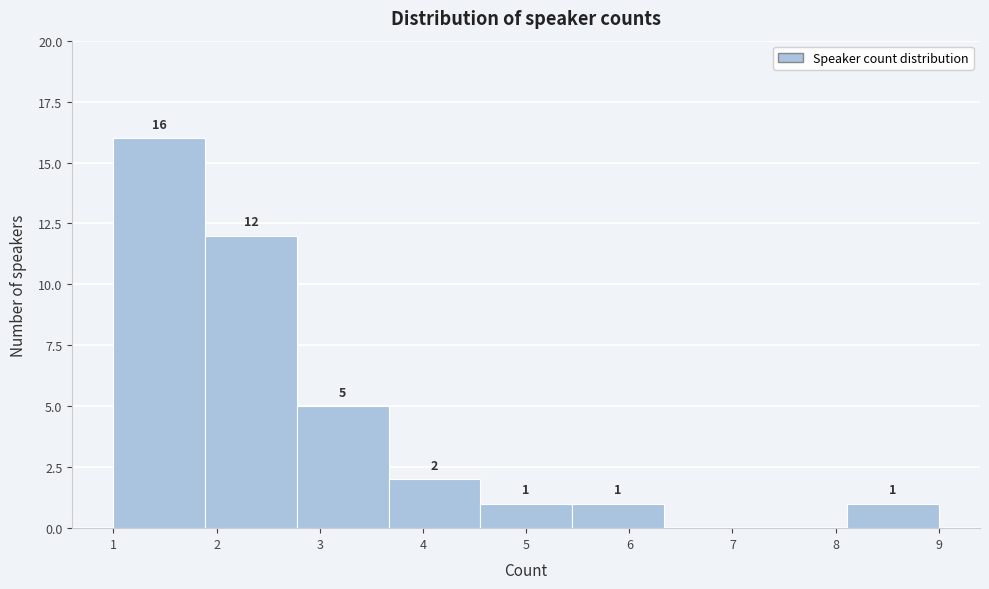

Which range on the x-axis has the tallest bar?

1.0 to 1.9